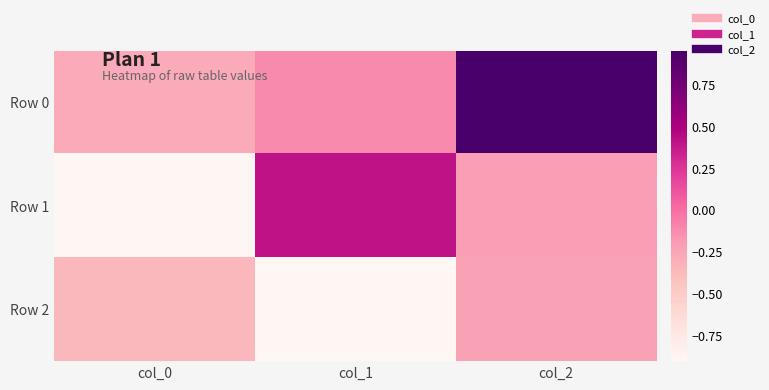

Reading left to right, what are all the values shown in this chart?

Row 0: col_0=-0.3	col_1=-0.1	col_2=1.0
Row 1: col_0=-0.9	col_1=0.4	col_2=-0.2
Row 2: col_0=-0.4	col_1=-0.9	col_2=-0.2